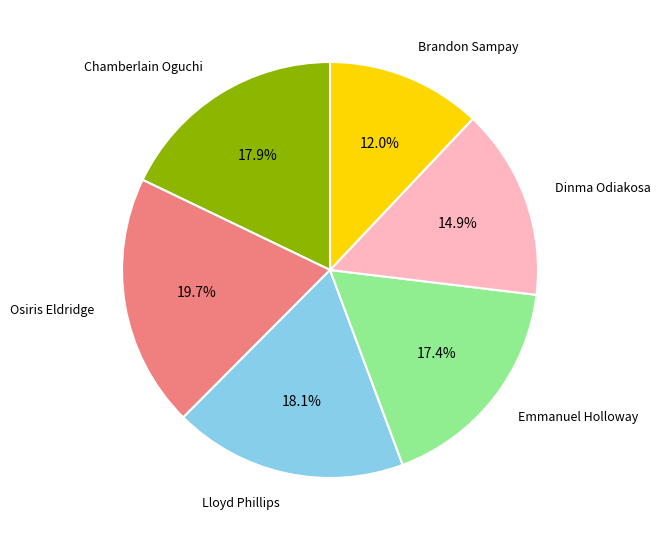

Does any single category account for the majority?

No